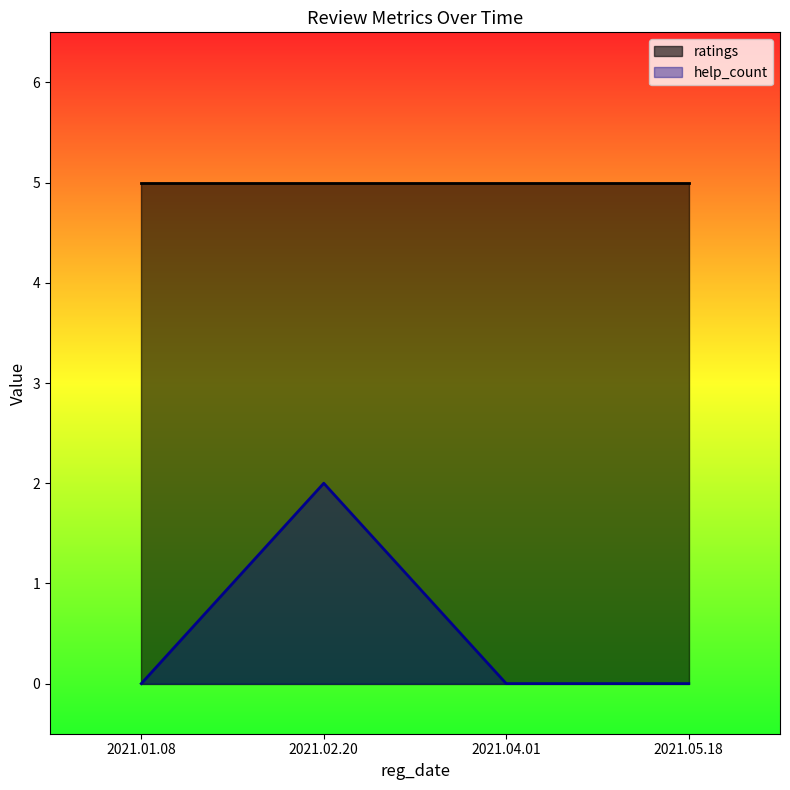

List the labels in order of value, largest first.

2021.02.20, 2021.01.08, 2021.04.01, 2021.05.18